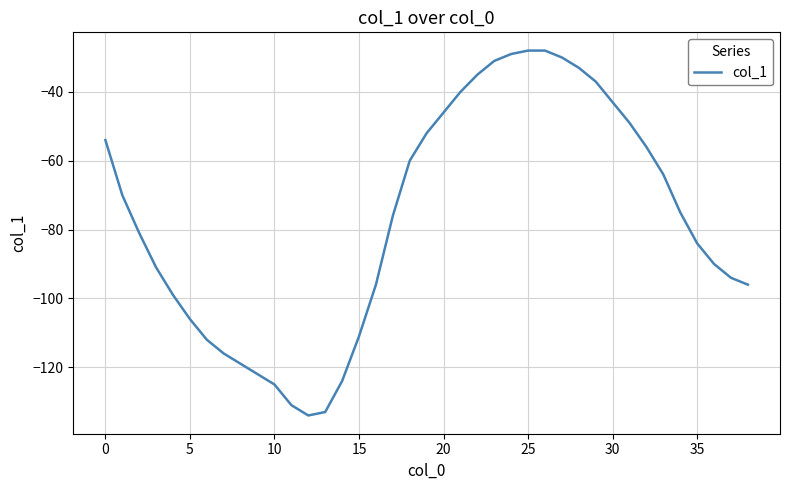

What is the sum of all values?

-3000